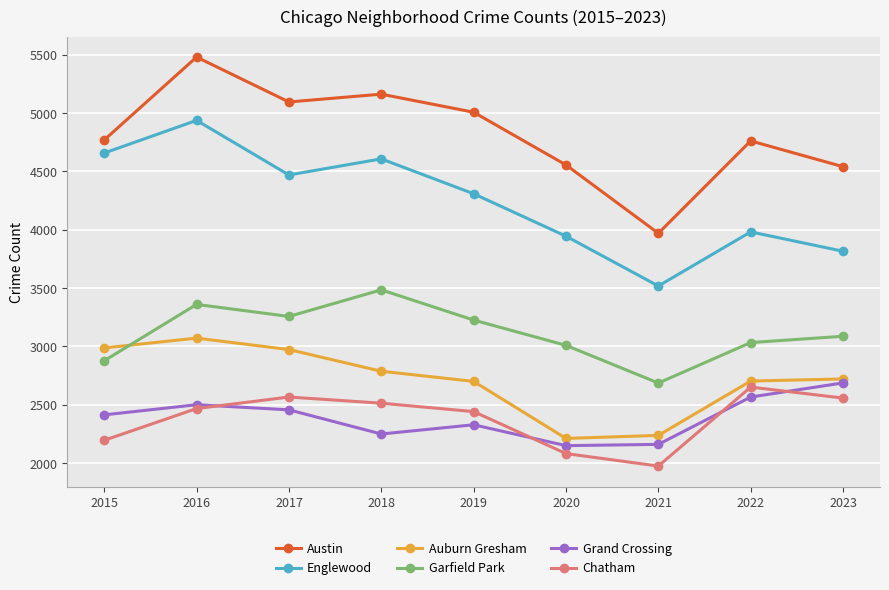

Is the value of Austin at 2021 greater than the value of Grand Crossing at 2019?

Yes